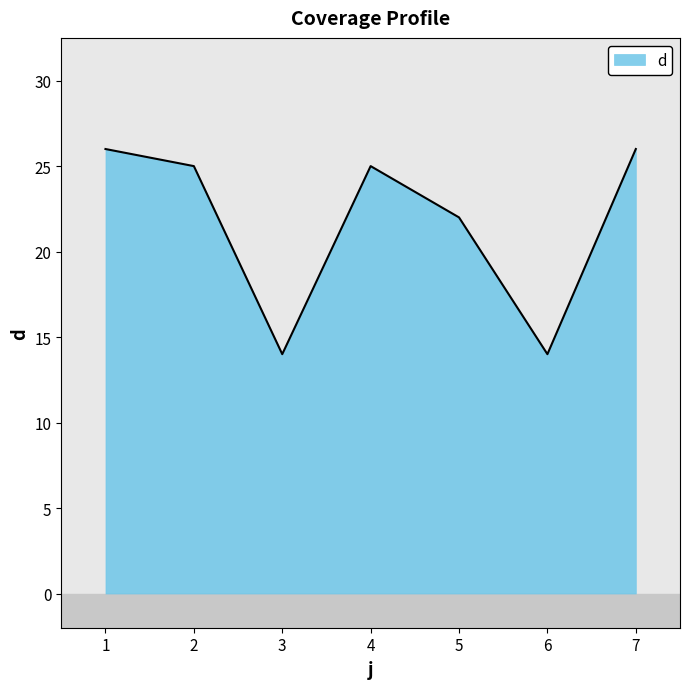

The value at 7 is 26. True or false?

True